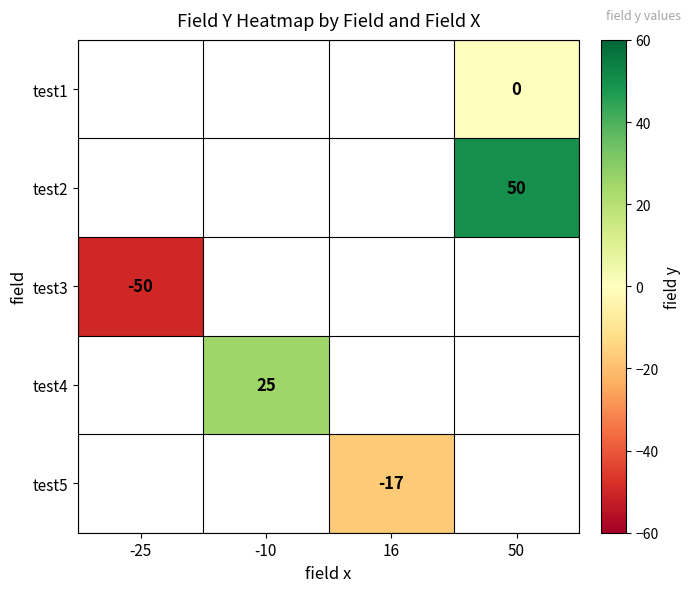

The test4 series shows 15 at -10. True or false?

False